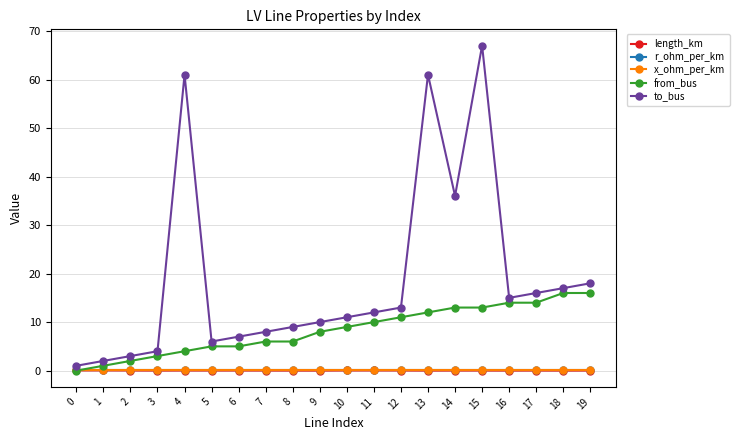

Is it true that from_bus equals 11.6 at 9?

False